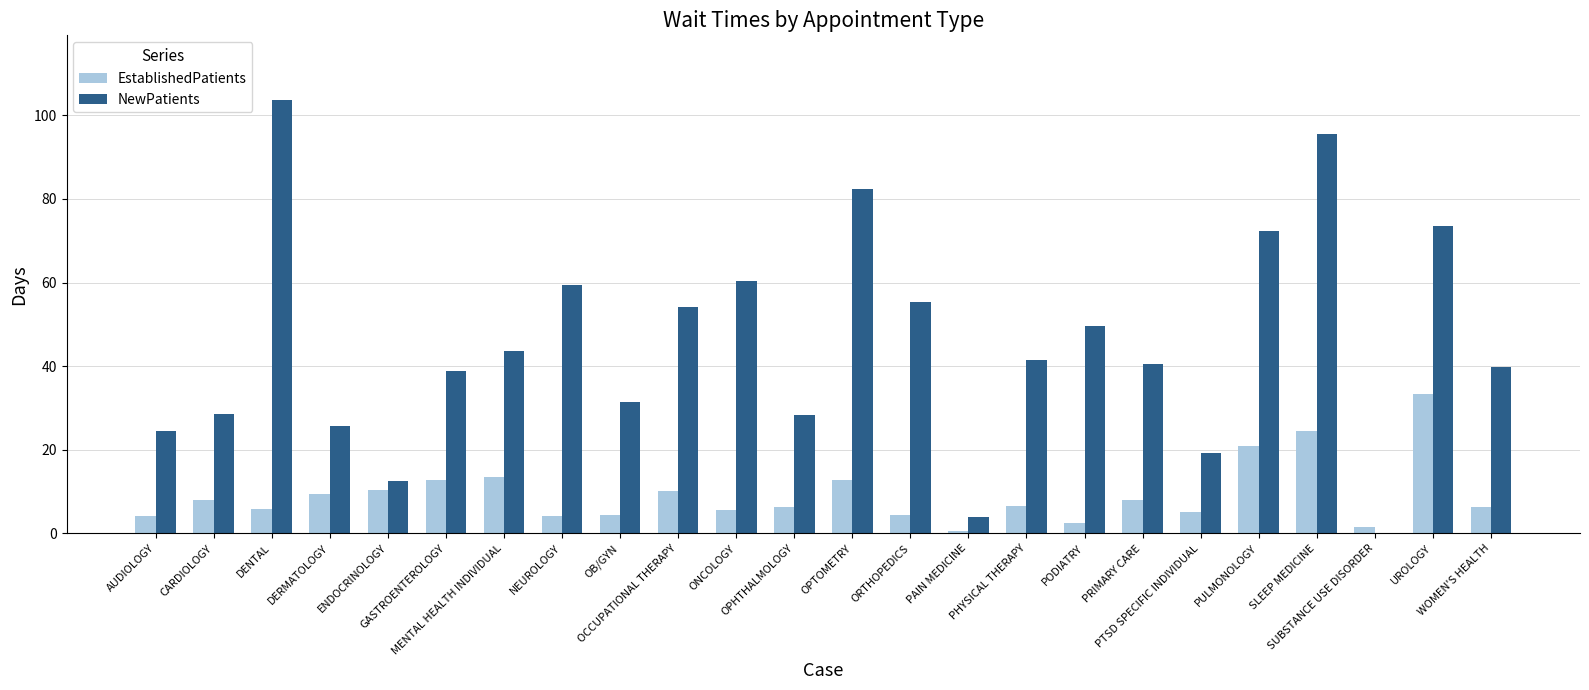

How many data points in NewPatients are above 41?

12